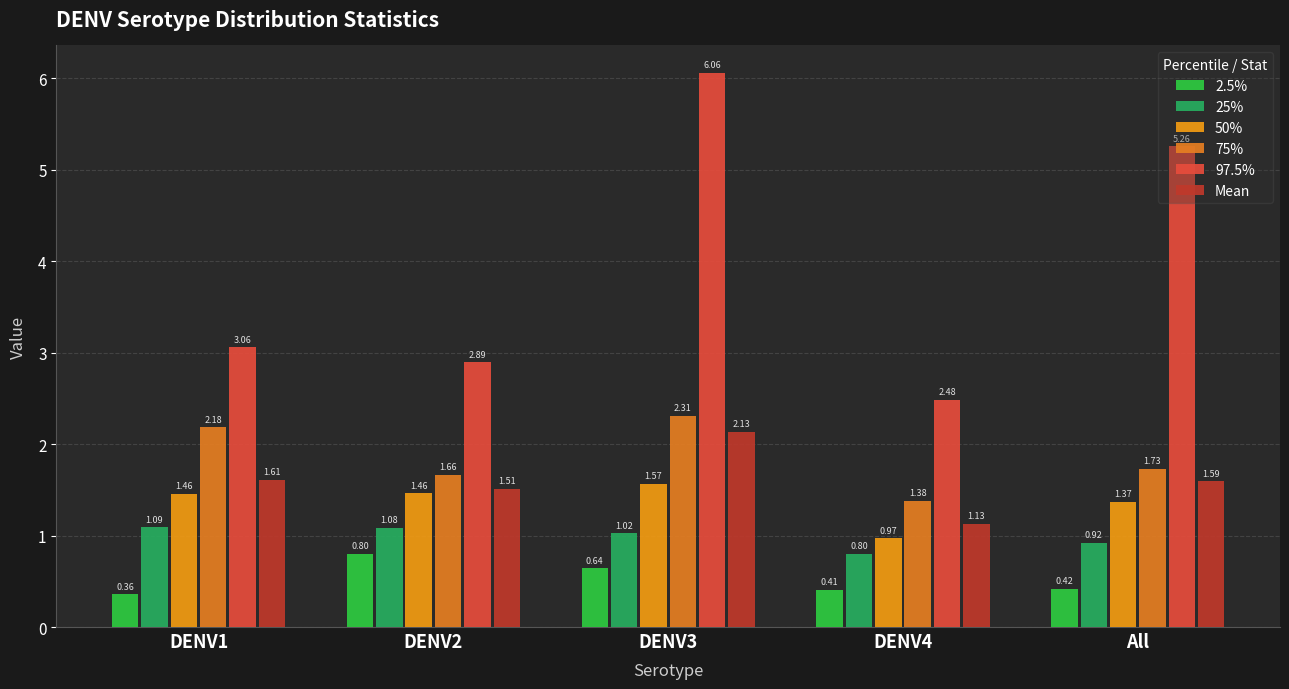

How many groups of bars are there?

5